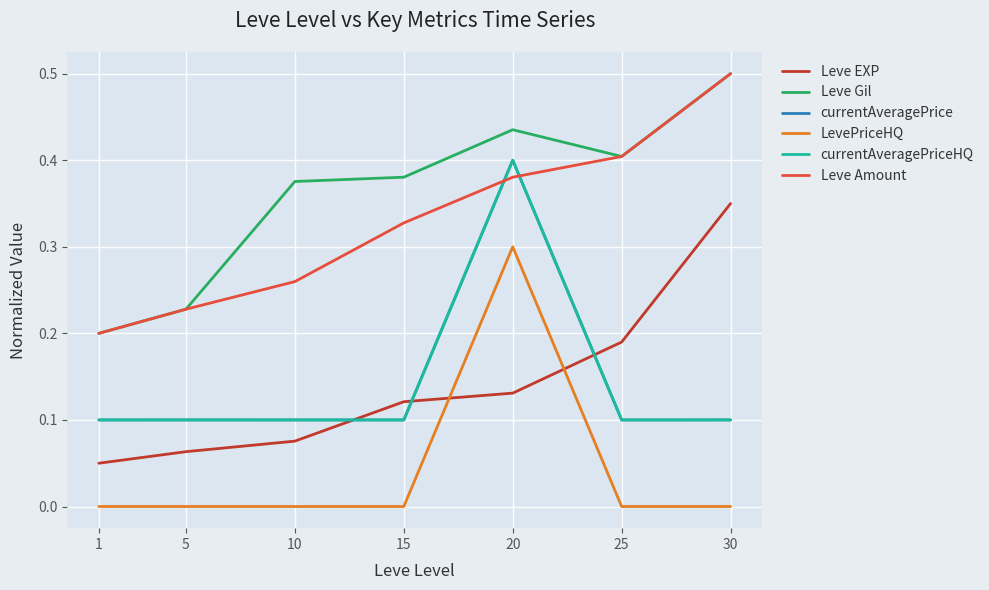

Which category has the highest value in the Leve Amount series?

30